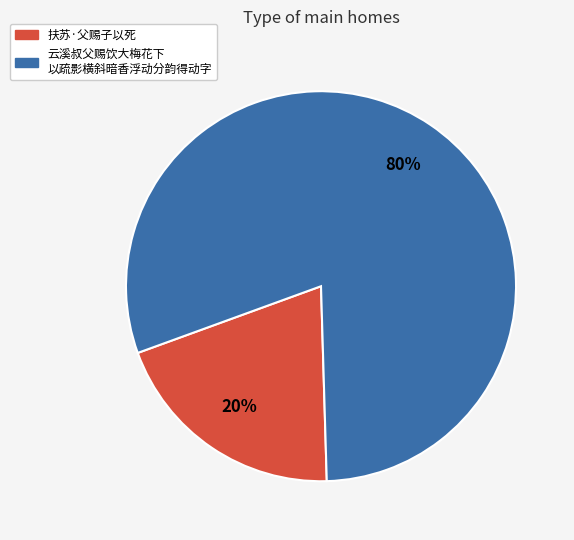

Is there a majority slice in this chart?

Yes